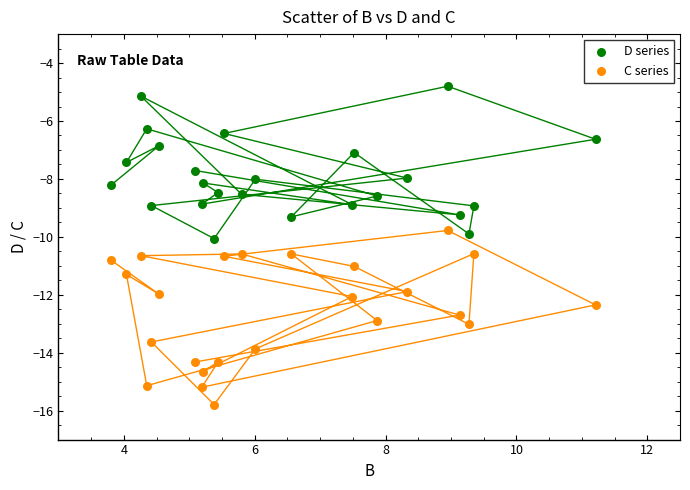

Across all data points, what is the range of Y values (max minus min)?

11.0